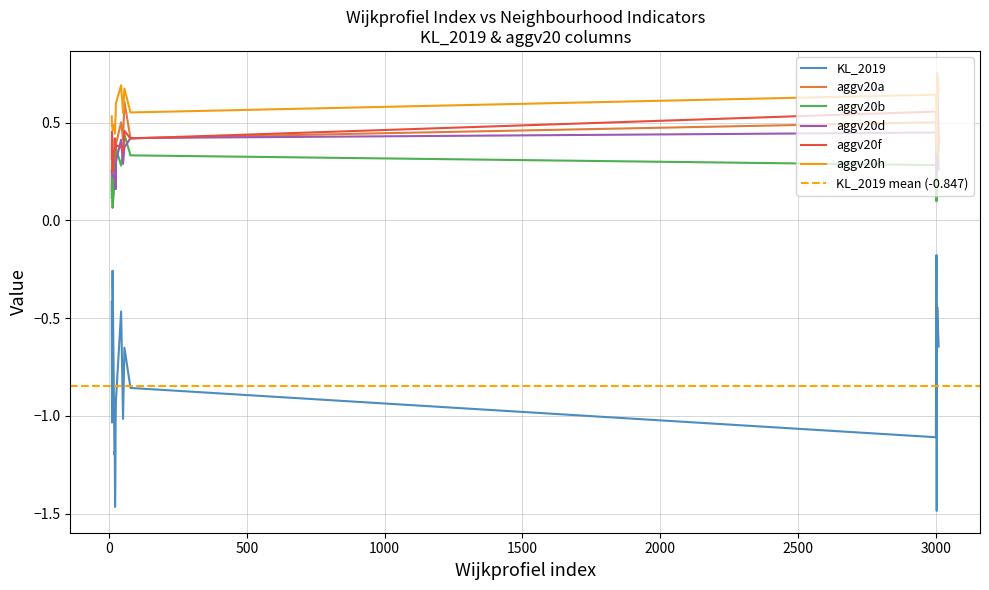

What is the value of the KL_2019 point at the 14th from the left?

-1.5